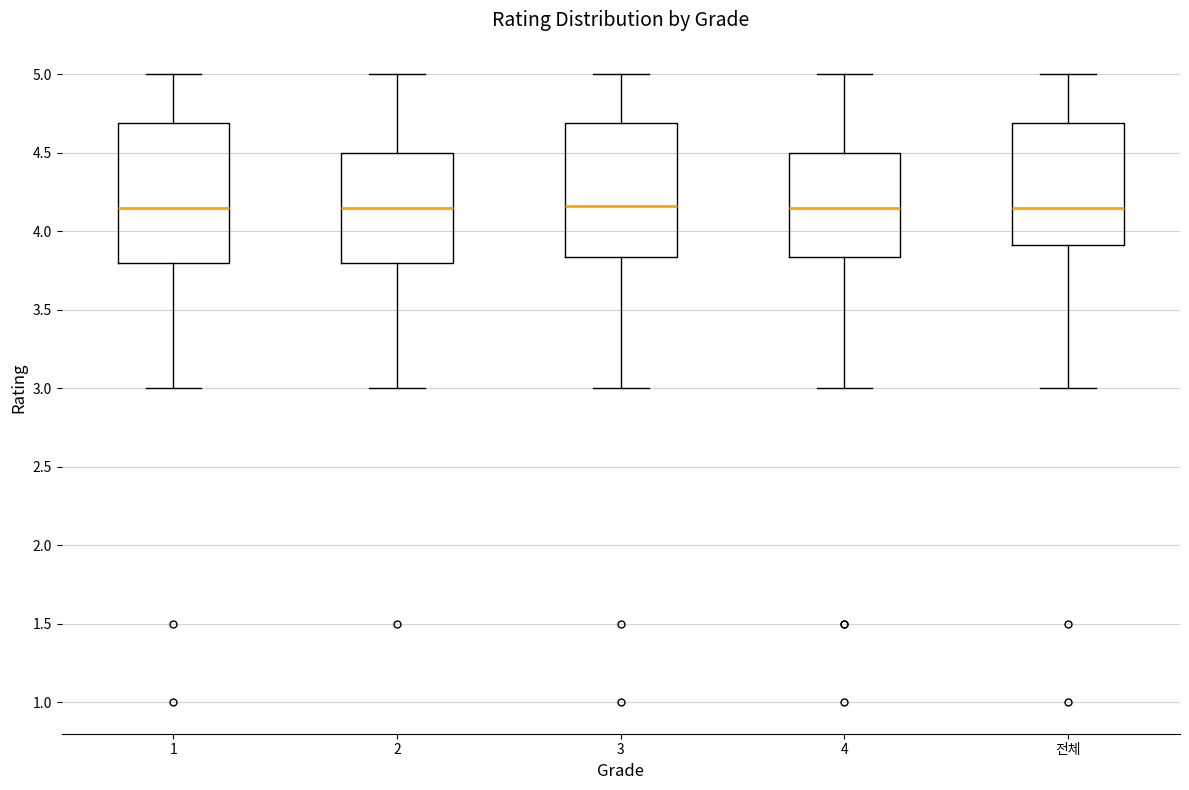

Reading left to right, transcribe this box plot: for each box, give where its median line is, the range the box spans, and where its two whiskers end, as read against the y-axis. The values are not printed on the chart, so give them approximately, as read against the axis.

1: median 4.15, box 3.80 to 4.70, whiskers 3.00 to 5.00
2: median 4.15, box 3.80 to 4.50, whiskers 3.00 to 5.00
3: median 4.15, box 3.85 to 4.70, whiskers 3.00 to 5.00
4: median 4.15, box 3.85 to 4.50, whiskers 3.00 to 5.00
전체: median 4.15, box 3.90 to 4.70, whiskers 3.00 to 5.00